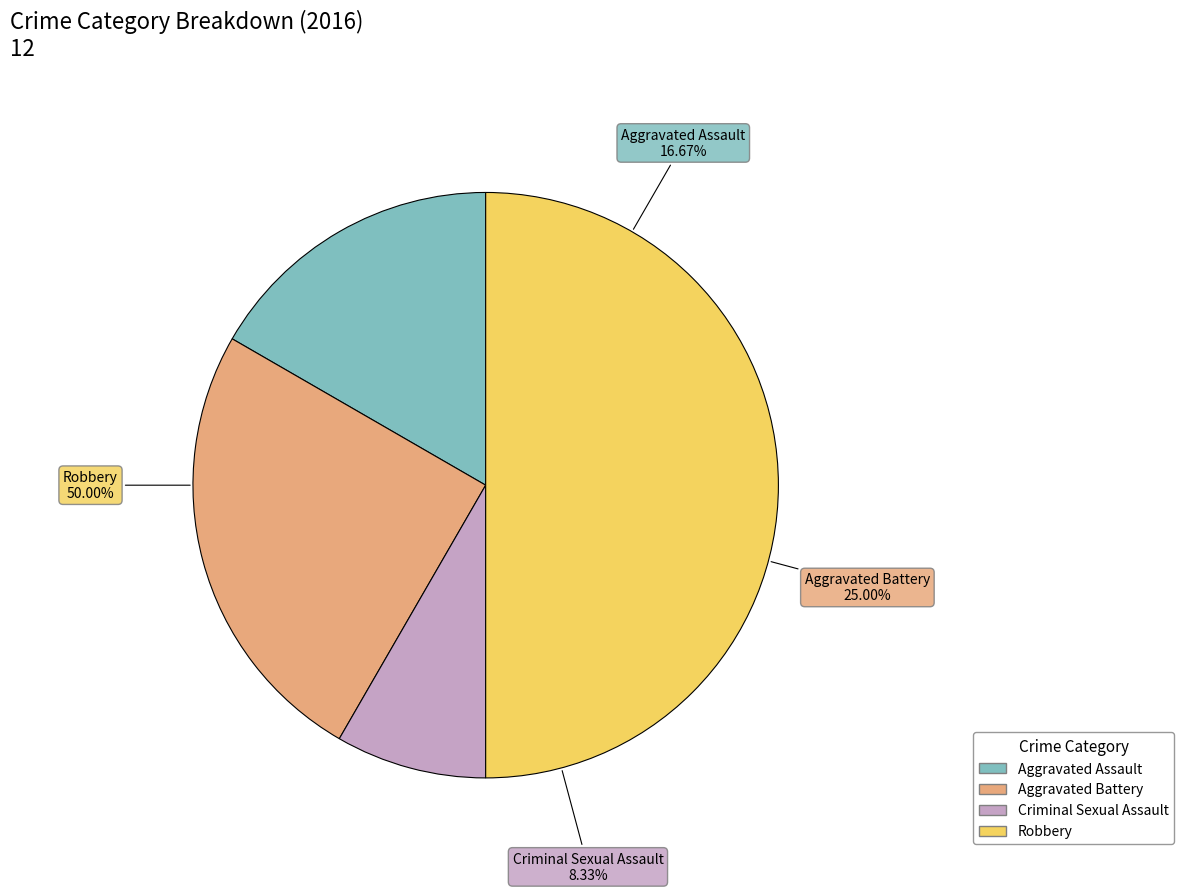

What is the smallest slice in the pie chart?

Criminal Sexual Assault